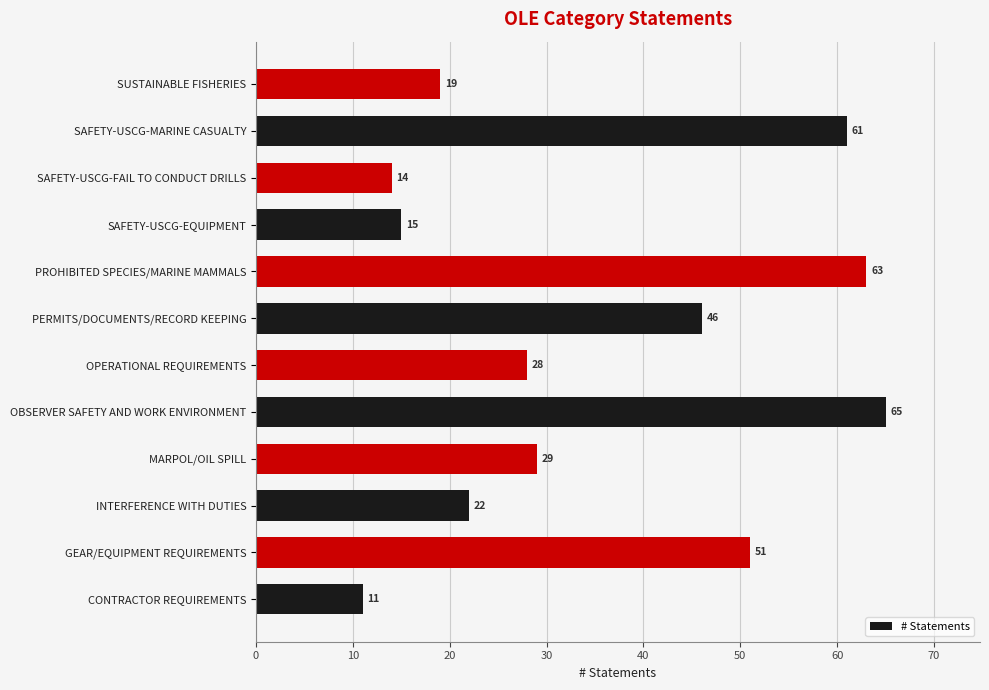

The value at MARPOL/OIL SPILL is 41. True or false?

False